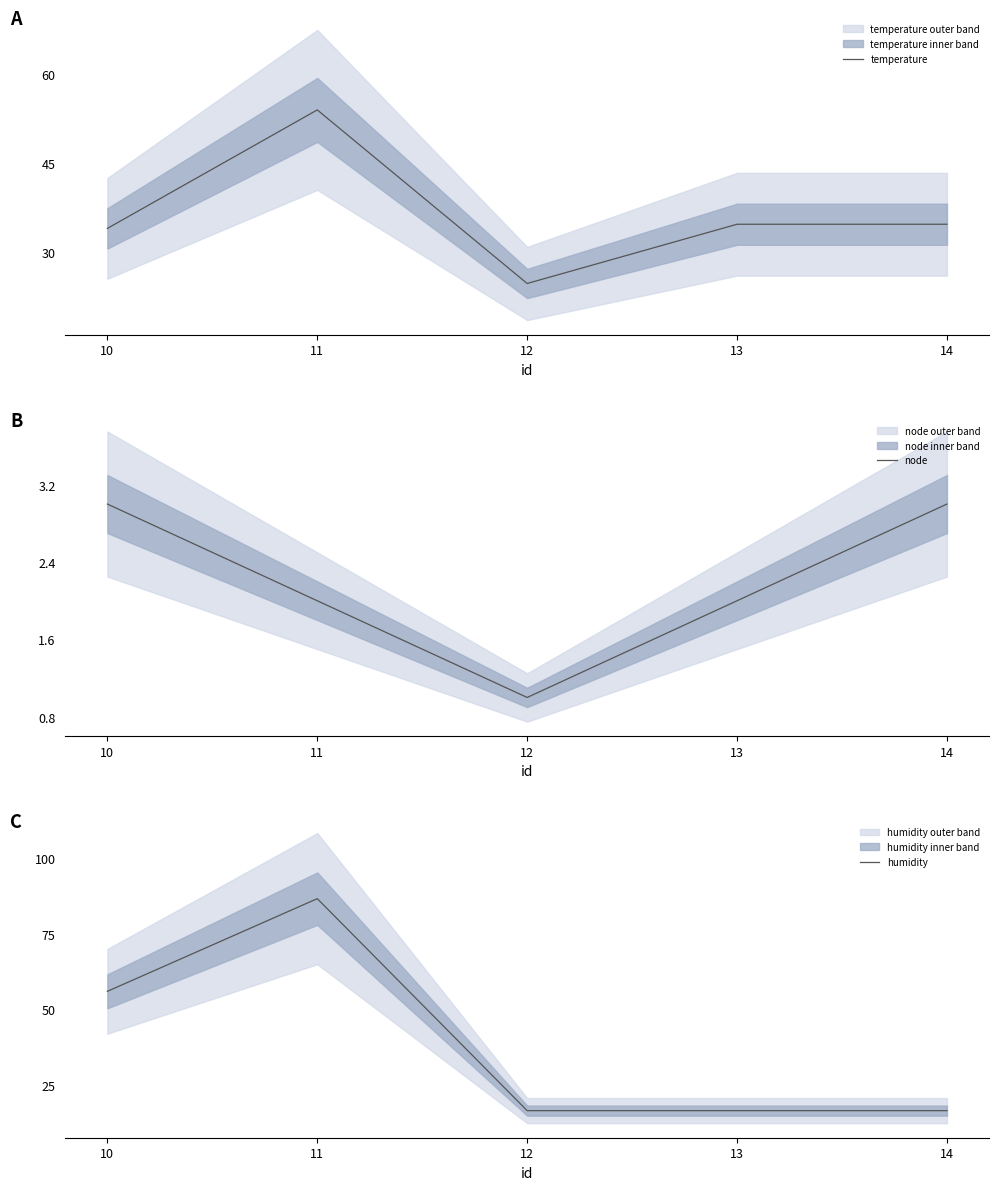

Count the number of data series in this chart.

3